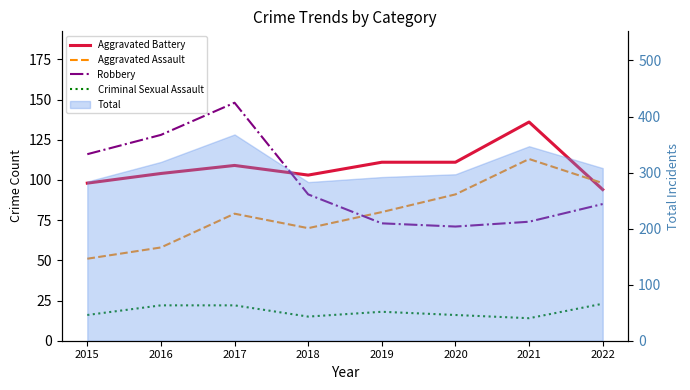

Which category has the lowest value across all series?

2021